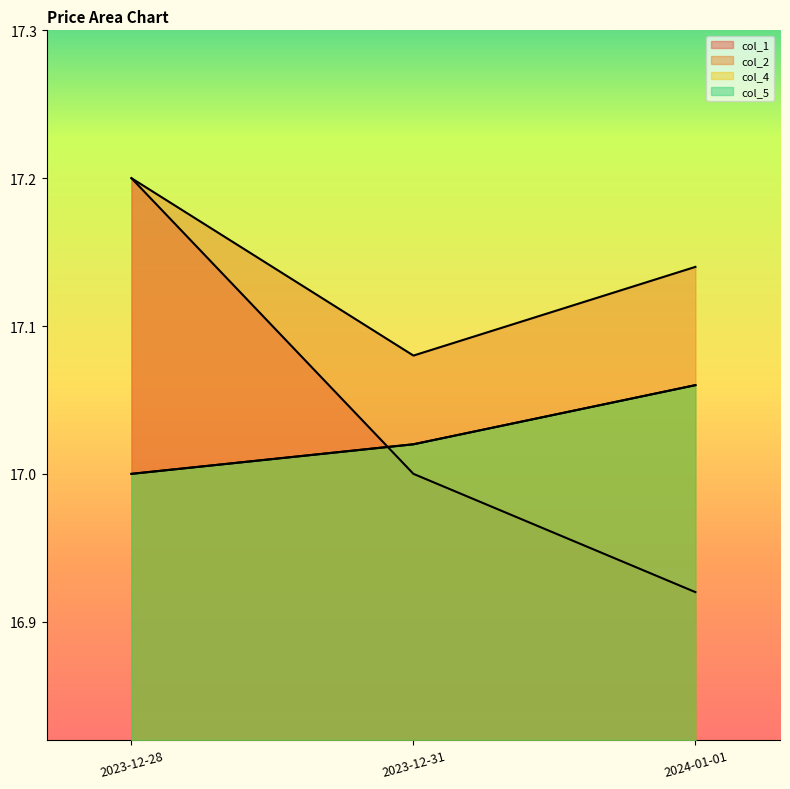

At which label is col_5 closest to 17?

2023-12-28